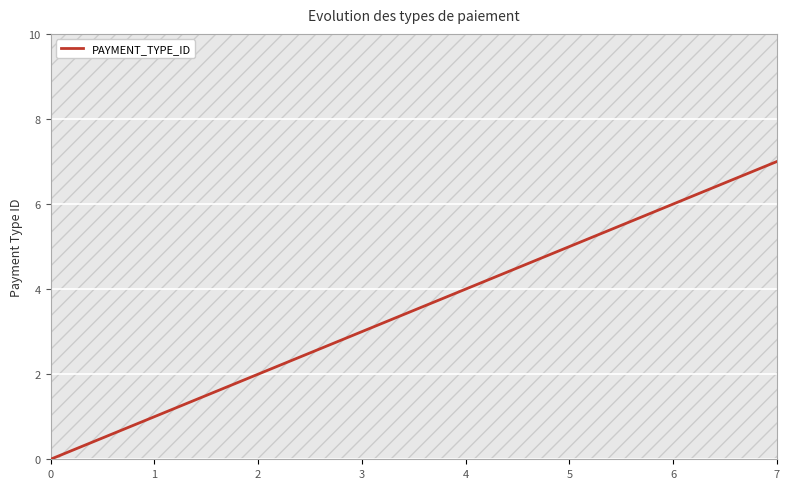

What is the change in value from 4 to 6?

+2